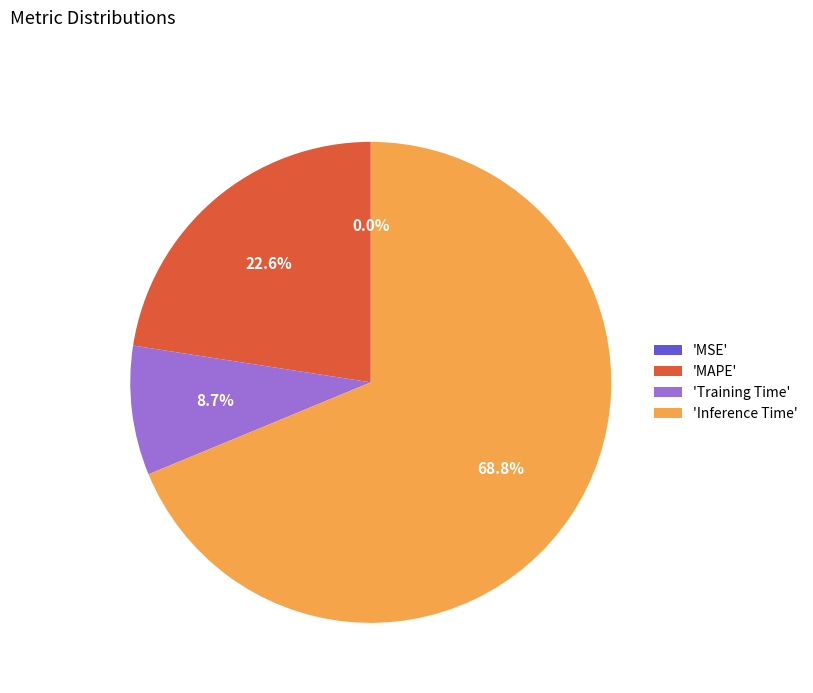

Does any single category account for the majority?

Yes